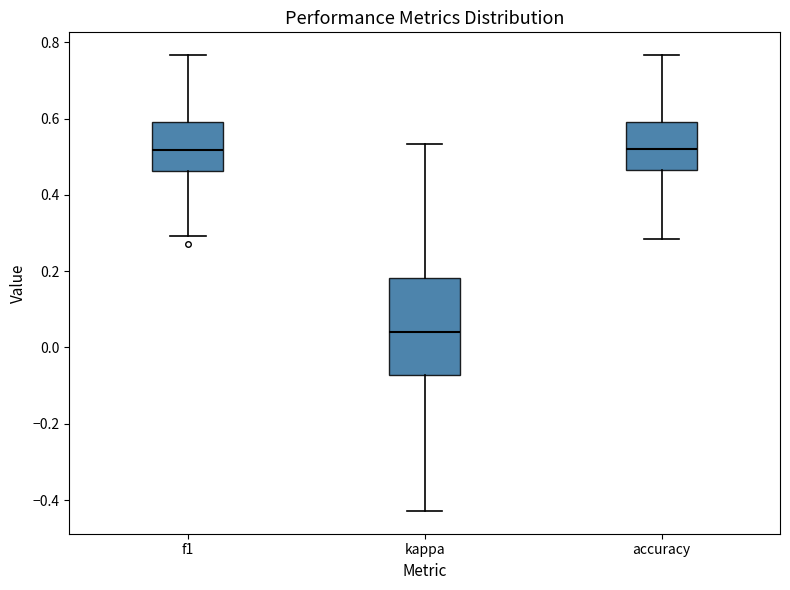

Where is the upper edge of the box for kappa on the y-axis? The values are not printed on the chart, so give them approximately, as read against the axis.

0.18